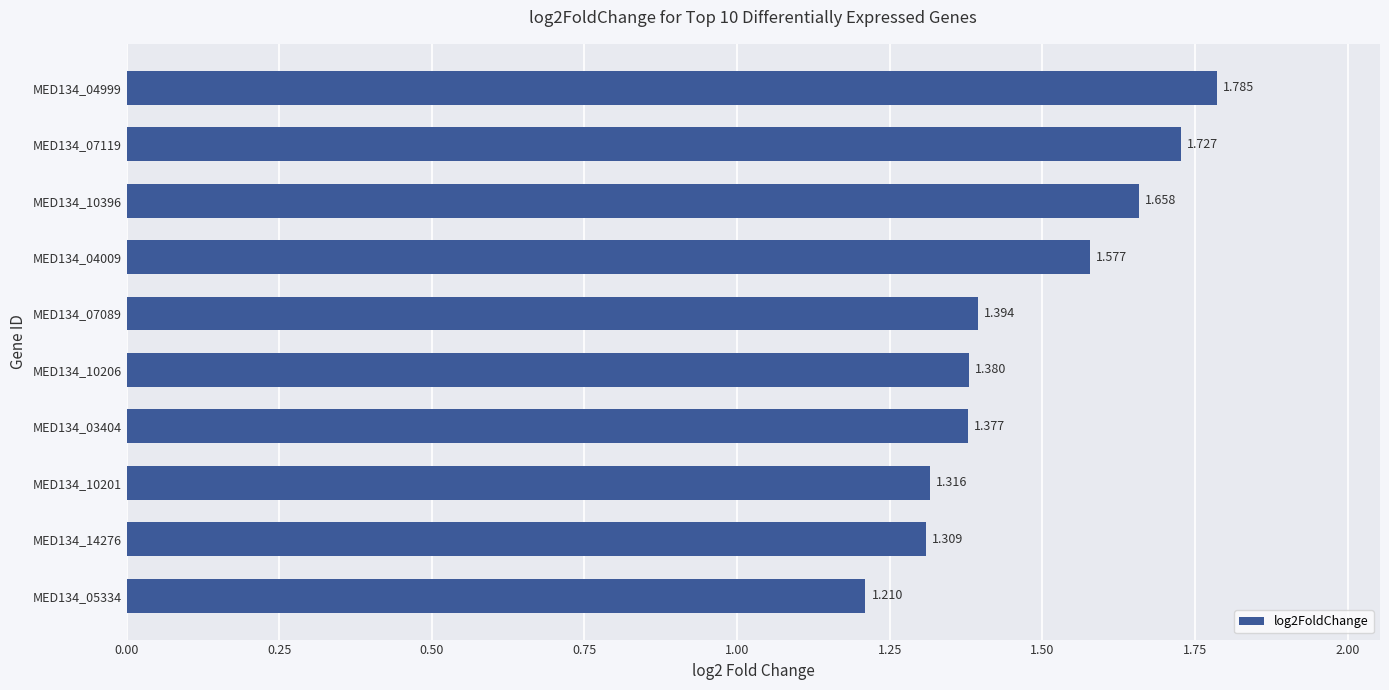

List the labels in order of value, smallest first.

MED134_05334, MED134_14276, MED134_10201, MED134_03404, MED134_10206, MED134_07089, MED134_04009, MED134_10396, MED134_07119, MED134_04999